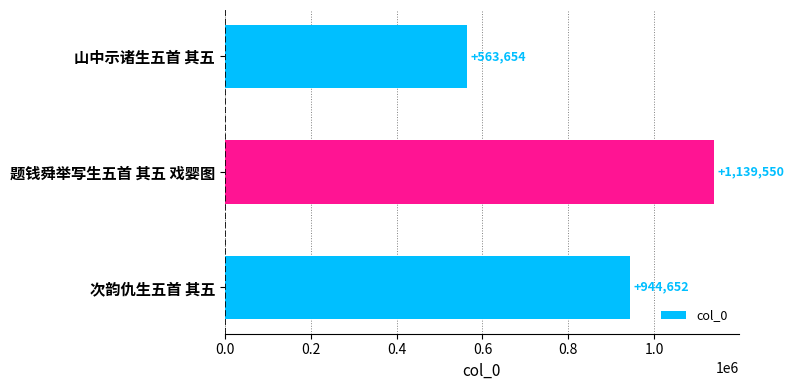

What is the change in value from 山中示诸生五首 其五 to 次韵仇生五首 其五?

+380998